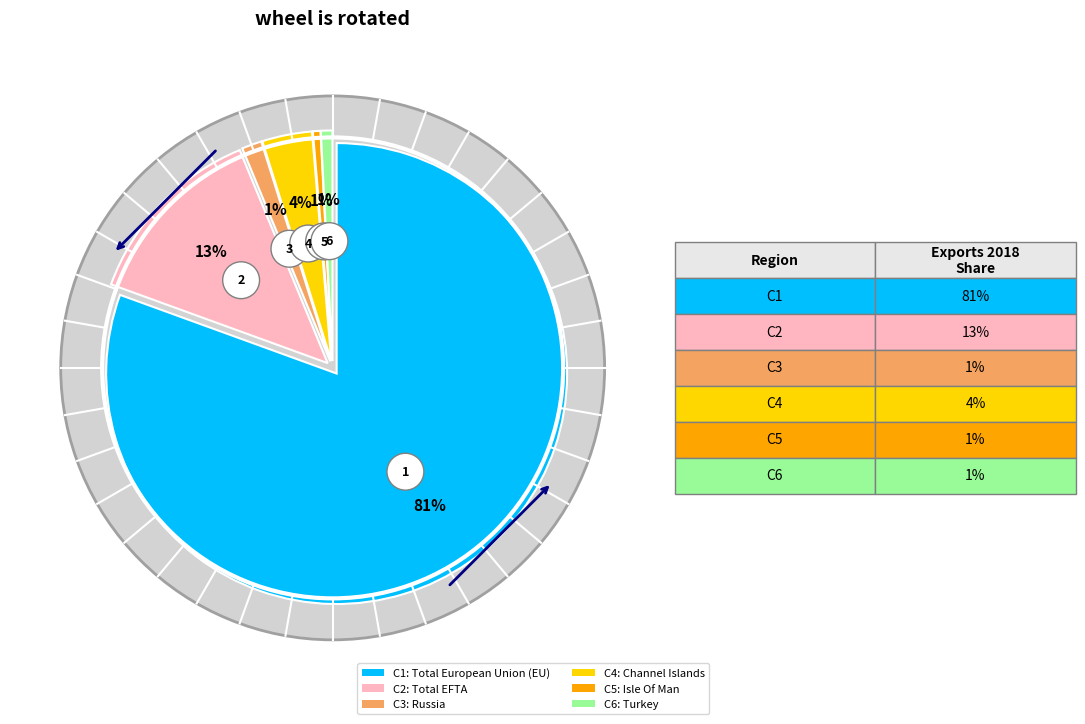

Is it true that Total EFTA is 13% of the pie?

True